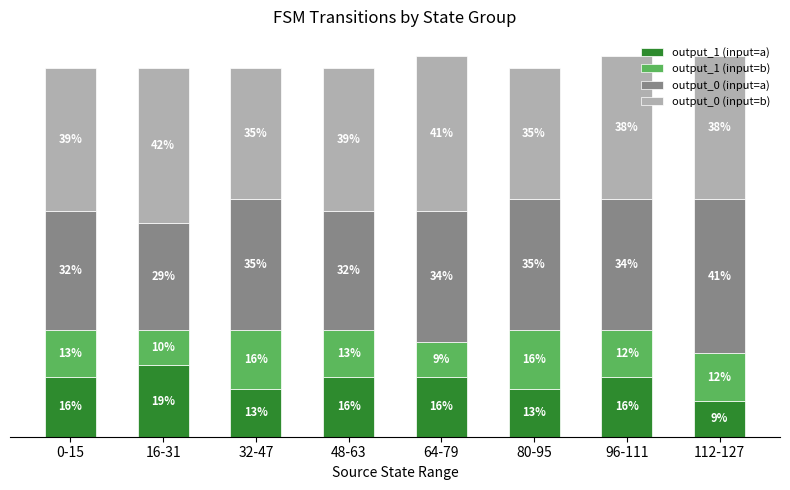

What are all the series names shown in the legend?

output_1 (input=a), output_1 (input=b), output_0 (input=a), output_0 (input=b)